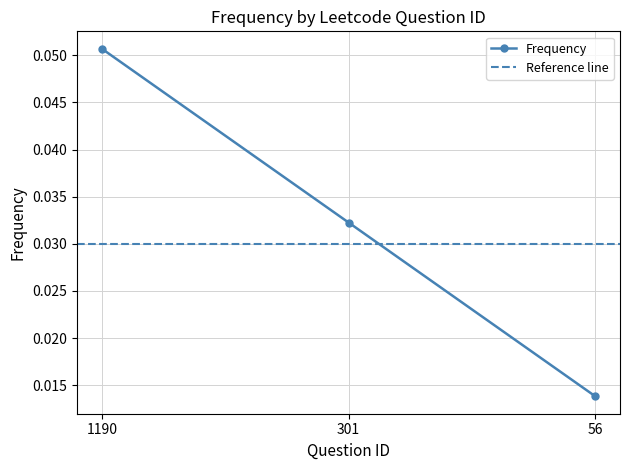

Which label corresponds to the smallest value in the chart?

56